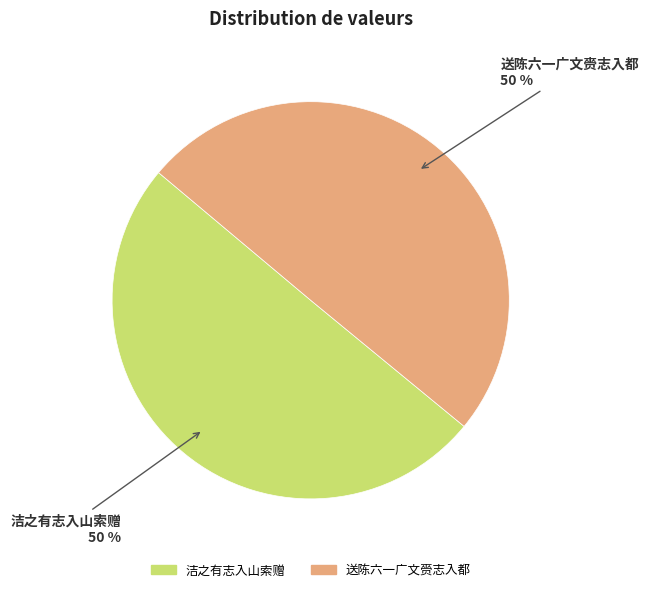

True or false: 送陈六一广文赍志入都 accounts for 56% of the total.

False